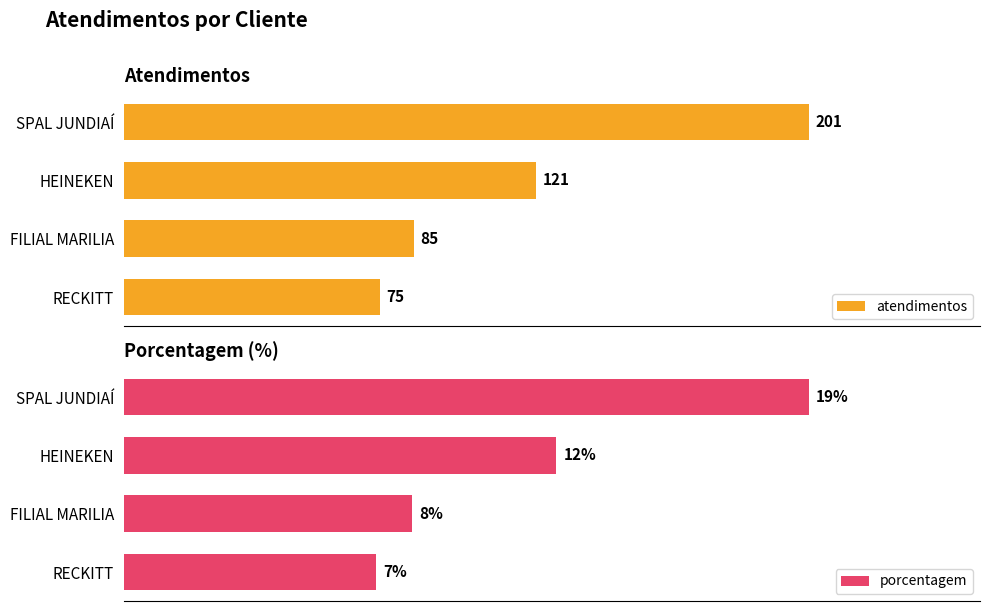

Which series has the largest total across all categories?

atendimentos